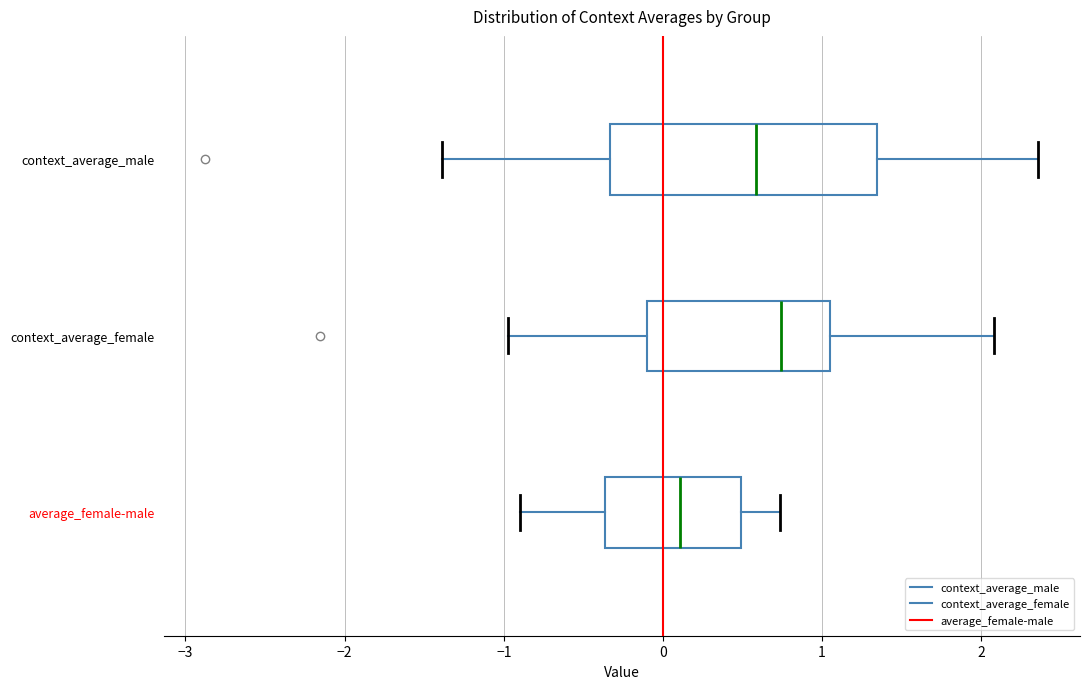

Reading bottom to top, transcribe this box plot: for each box, give where its median line is, the range the box spans, and where its two whiskers end, as read against the x-axis. The values are not printed on the chart, so give them approximately, as read against the axis.

average_female-male: median 0.1, box -0.4 to 0.5, whiskers -0.9 to 0.7
context_average_female: median 0.7, box -0.1 to 1.1, whiskers -1.0 to 2.1
context_average_male: median 0.6, box -0.3 to 1.3, whiskers -1.4 to 2.4